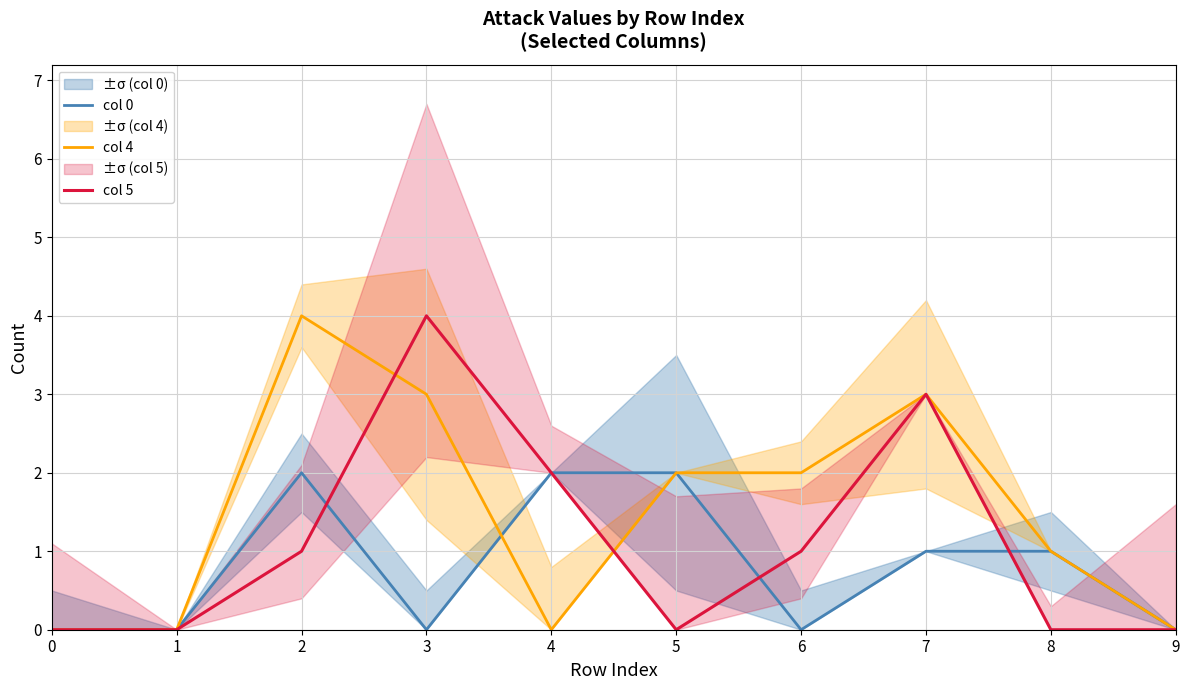

Between 7 and 8, which is larger?

7